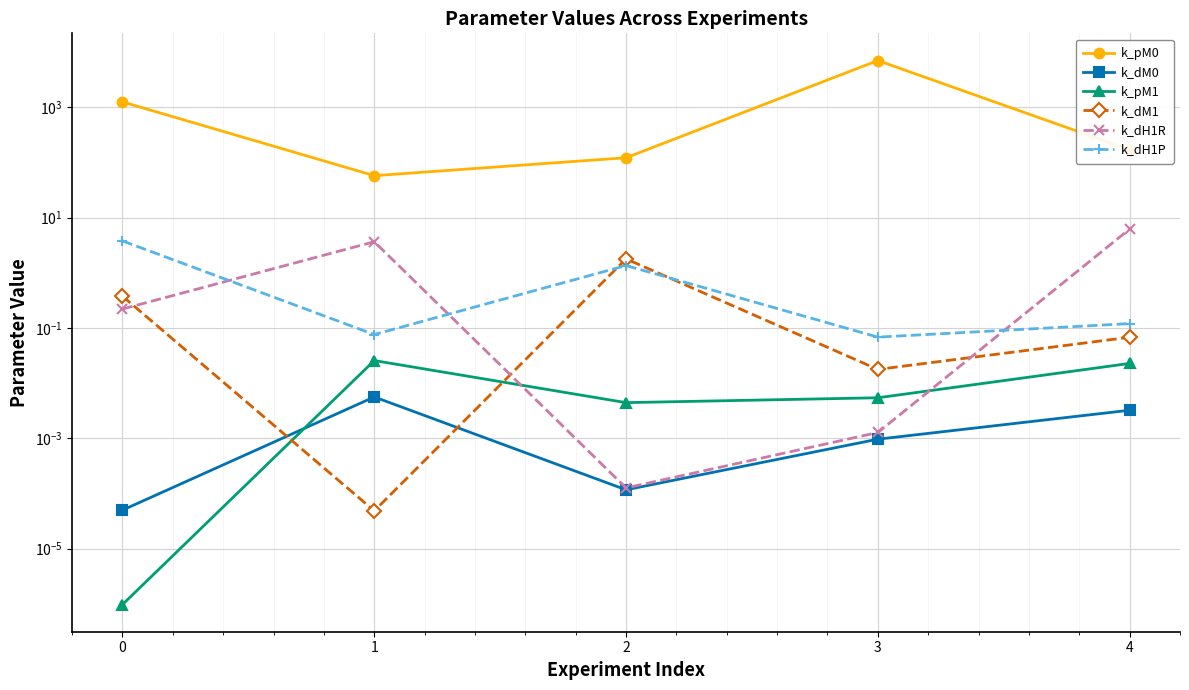

Reading right to left, extract all data points from this chart.

k_pM0: 170.6	7083.5	122.4	57.9	1257.8
k_dM0: 0.0	0.0	0.0	0.0	0.0
k_pM1: 0.0	0.0	0.0	0.0	0.0
k_dM1: 0.1	0.0	1.8	0.0	0.4
k_dH1R: 6.2	0.0	0.0	3.7	0.2
k_dH1P: 0.1	0.1	1.4	0.1	3.8